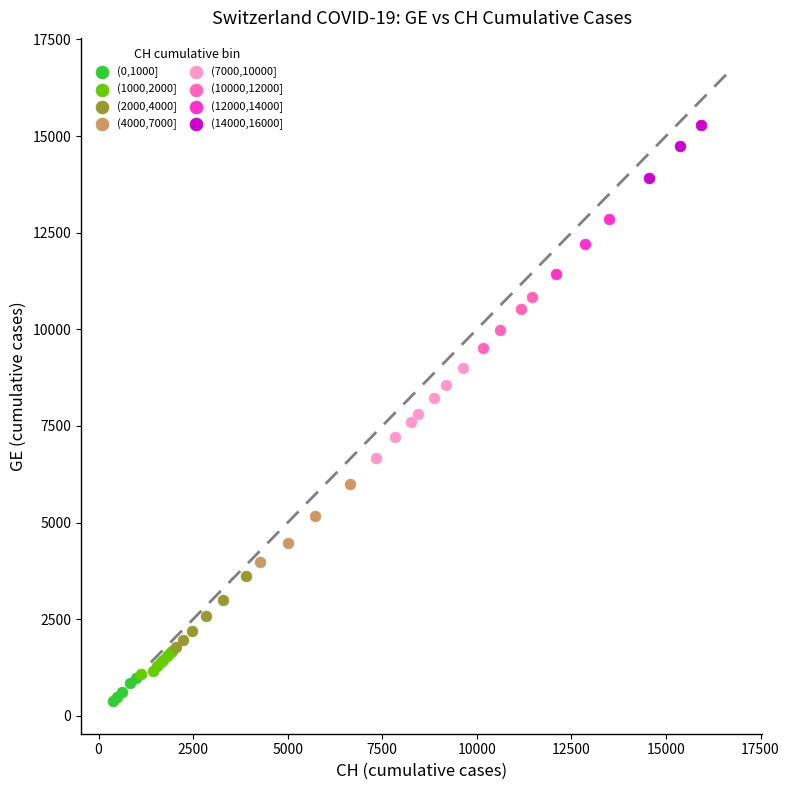

Which series has the widest spread of Y values?

(7000,10000]